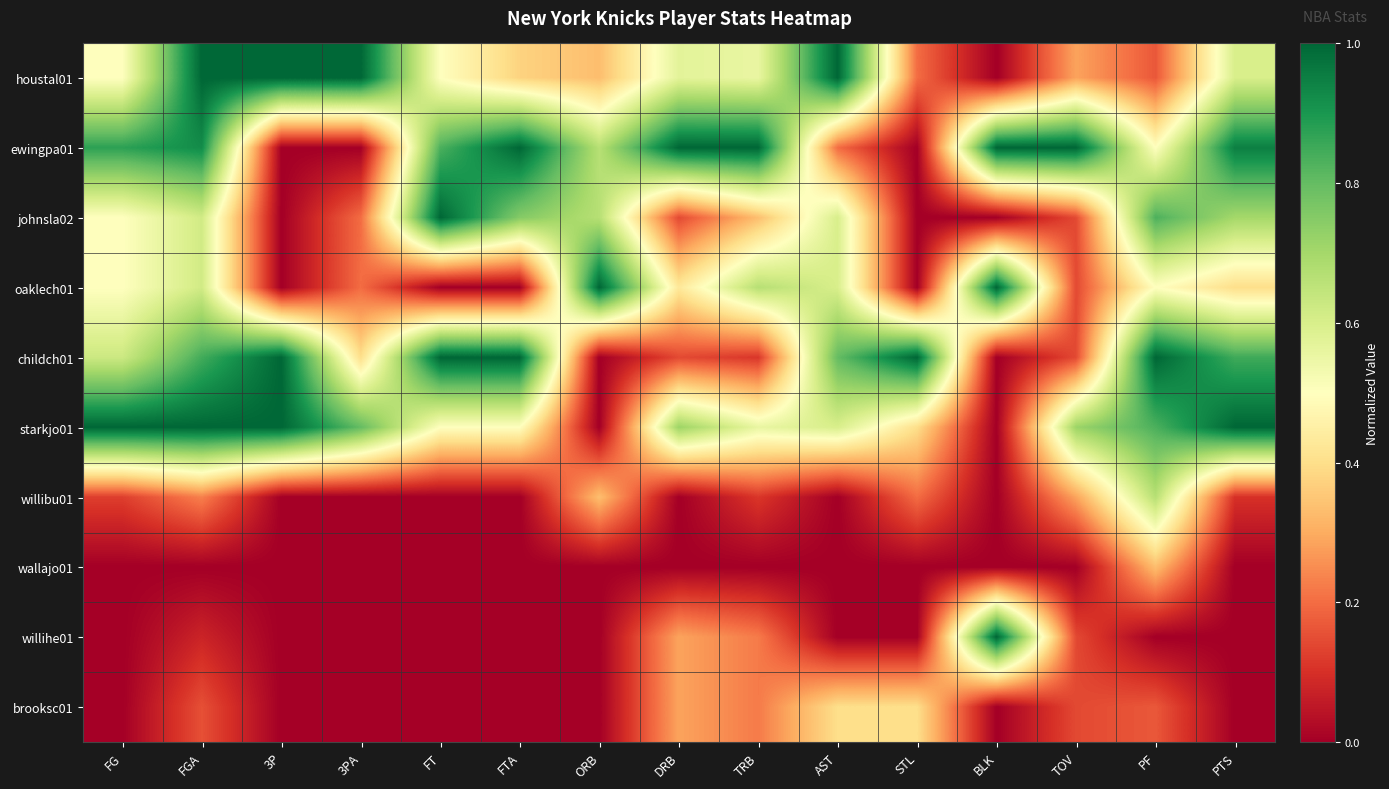

What is the difference between the highest and lowest values at BLK?

1.0